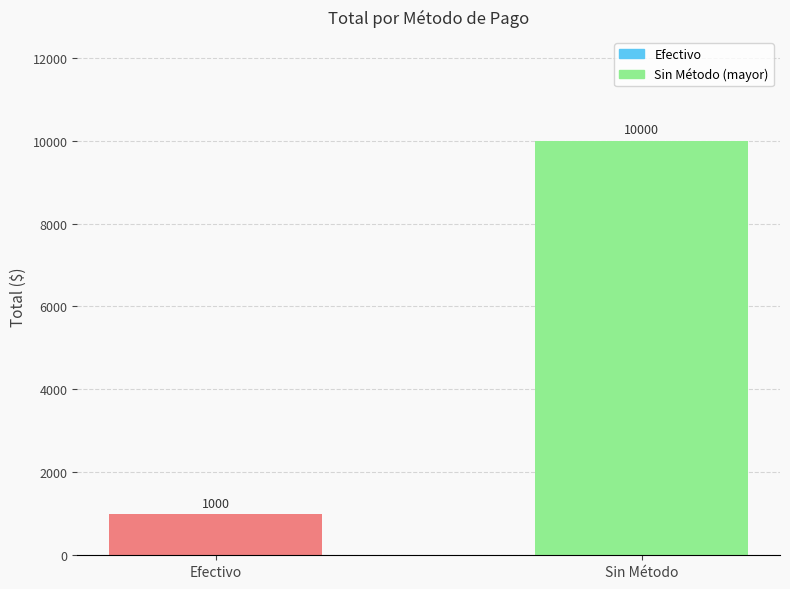

What is the average value?

5500